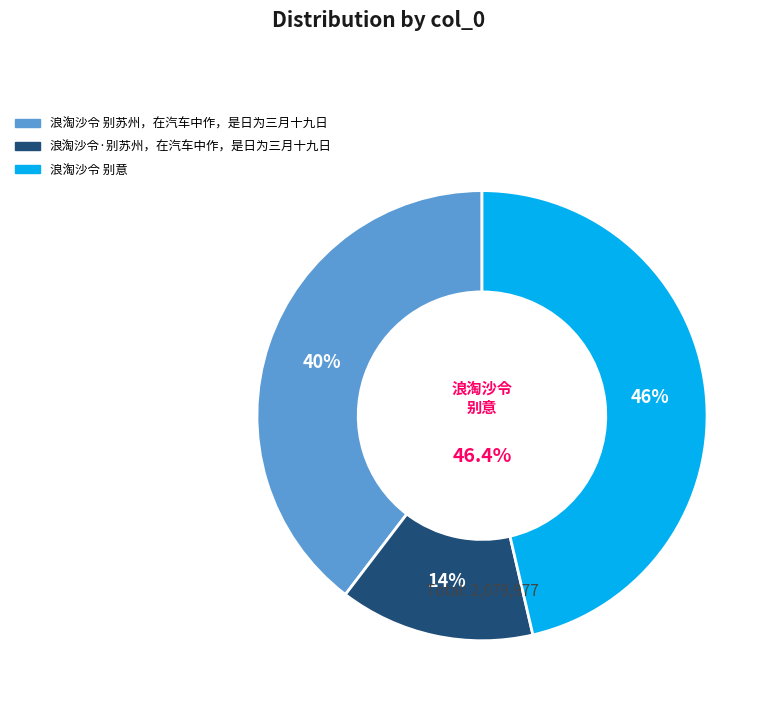

Combined, what portion of the pie is 浪淘沙令 别意 and 浪淘沙令 别苏州，在汽车中作，是日为三月十九日?

86.0%